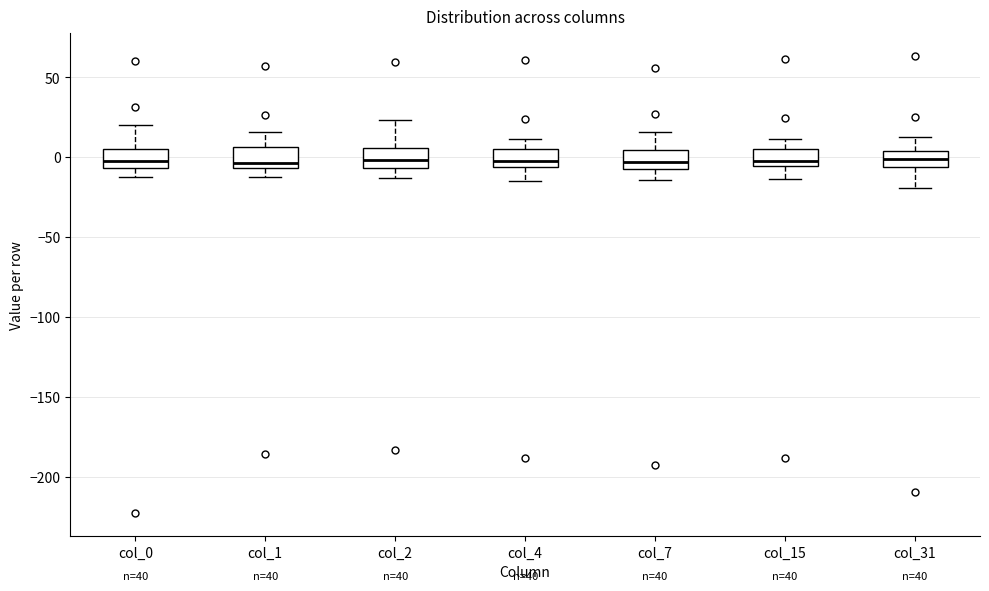

Reading left to right, transcribe this box plot: for each box, give where its median line is, the range the box spans, and where its two whiskers end, as read against the y-axis. The values are not printed on the chart, so give them approximately, as read against the axis.

col_0: median -5 (just above the box's lower edge), box -5 to 5, whiskers -15 to 20
col_1: median -5 (just above the box's lower edge), box -5 to 5, whiskers -10 to 15
col_2: median 0, box -5 to 5, whiskers -15 to 25
col_4: median 0, box -5 to 5, whiskers -15 to 10
col_7: median -5, box -10 to 5, whiskers -15 to 15
col_15: median 0, box -5 to 5, whiskers -15 to 10
col_31: median 0, box -5 to 5, whiskers -20 to 15